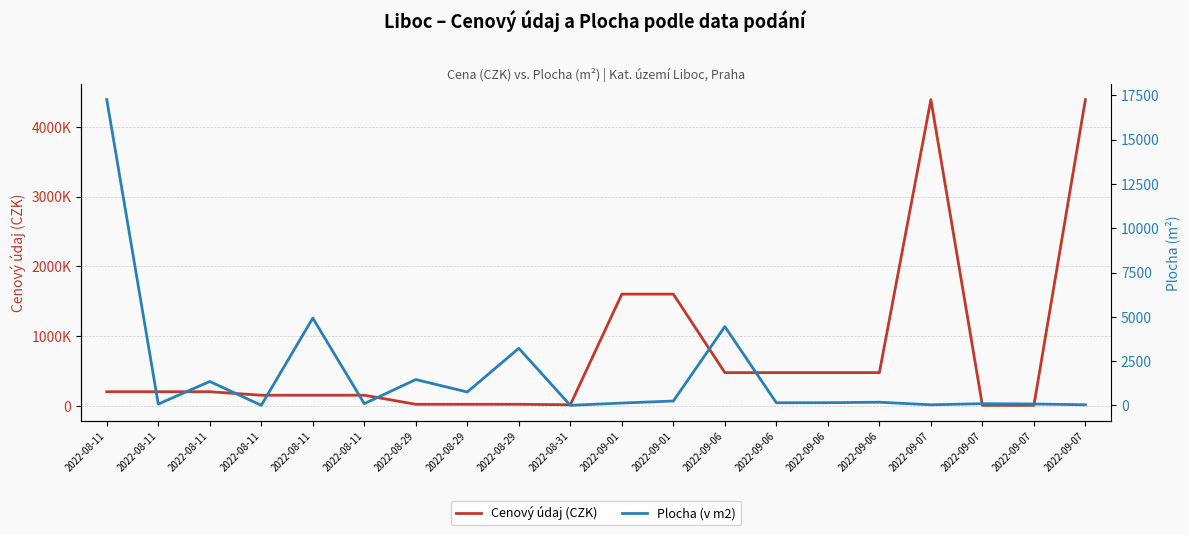

List the labels in order of Plocha (v m2) value, largest first.

2022-08-11, 2022-08-11, 2022-09-06, 2022-08-29, 2022-08-29, 2022-08-11, 2022-08-29, 2022-09-01, 2022-09-06, 2022-09-06, 2022-09-06, 2022-09-01, 2022-08-11, 2022-09-07, 2022-09-07, 2022-08-11, 2022-09-07, 2022-09-07, 2022-08-11, 2022-08-31